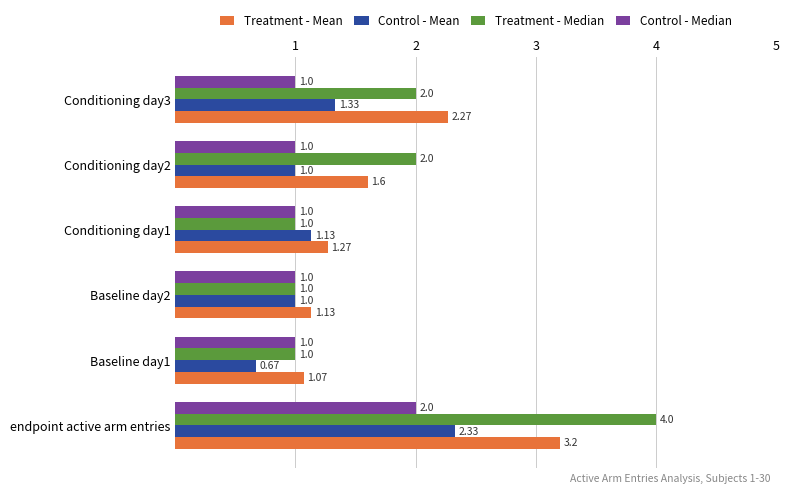

Which series has the largest range (max minus min)?

Treatment - Median